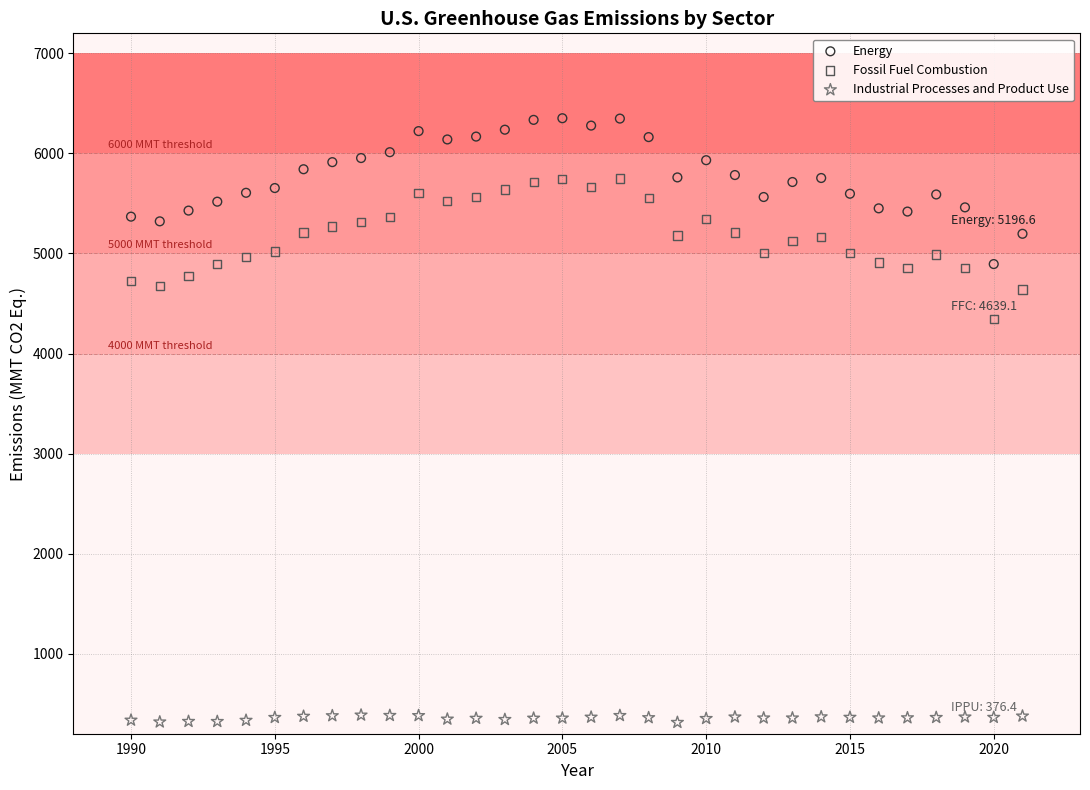

What are all the series names shown in the legend?

Energy, Fossil Fuel Combustion, Industrial Processes and Product Use